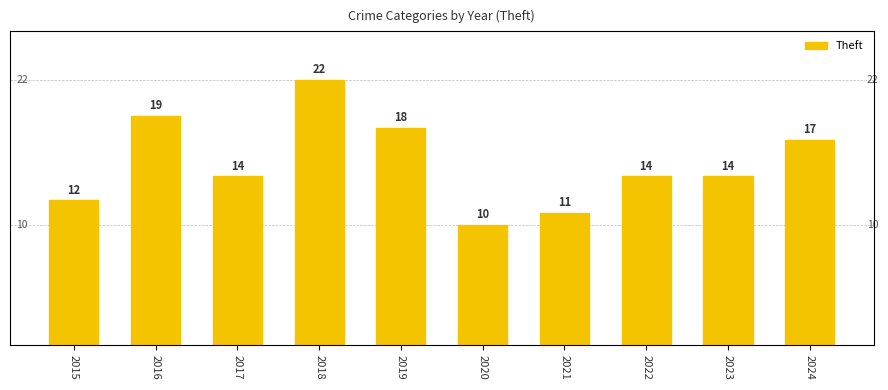

Are the bars horizontal?

No